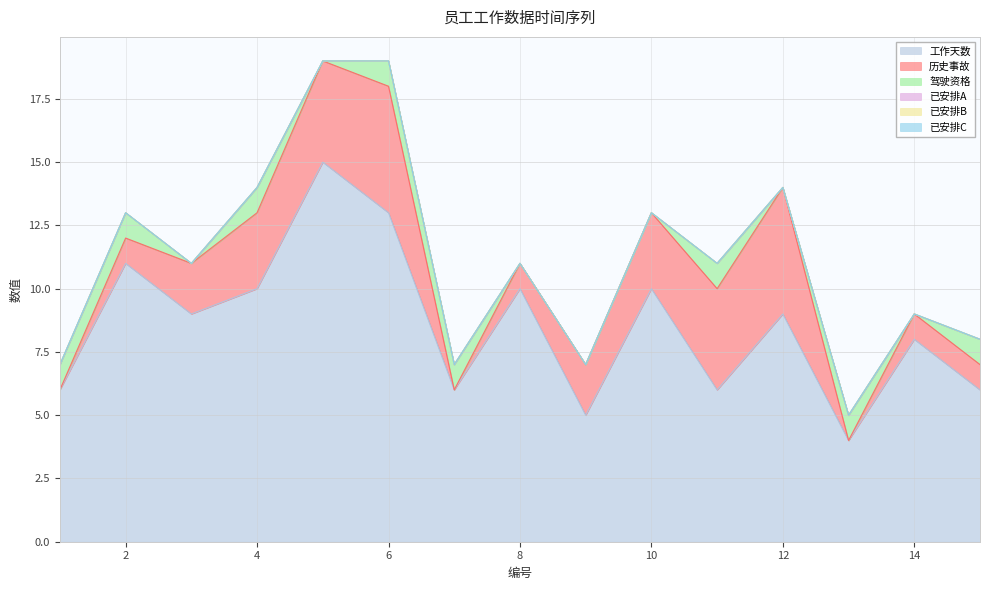

Does the chart display data point markers on the line(s)?

No